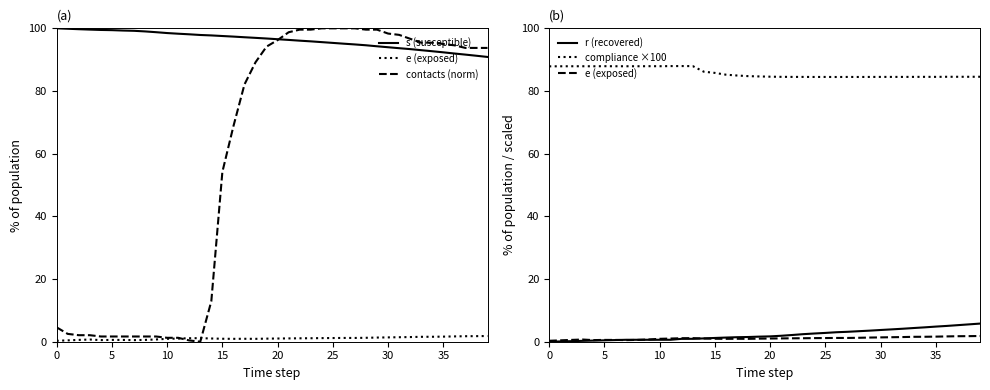

What is the label of the 26th point from the right?

14